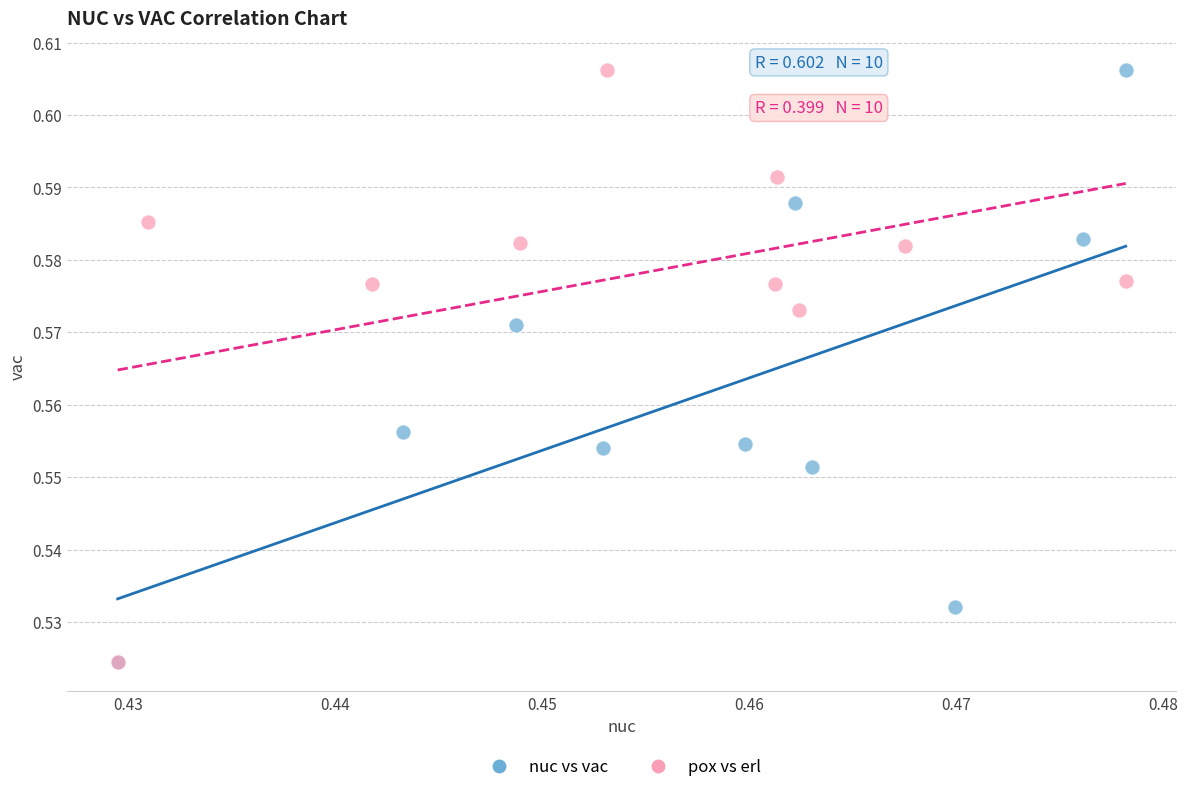

What are all the series names shown in the legend?

nuc vs vac, pox vs erl